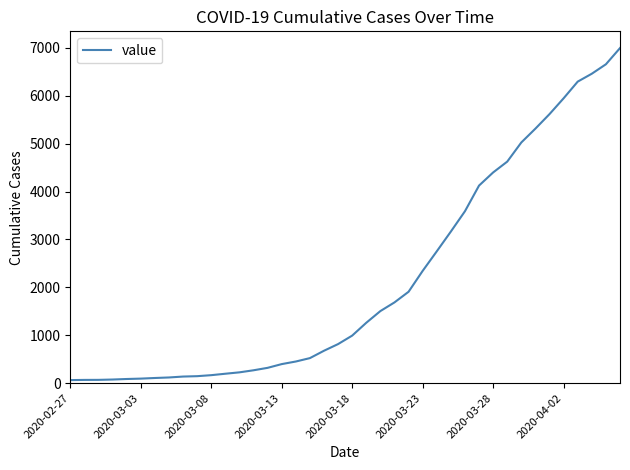

What is the difference between the maximum and minimum values?

6931